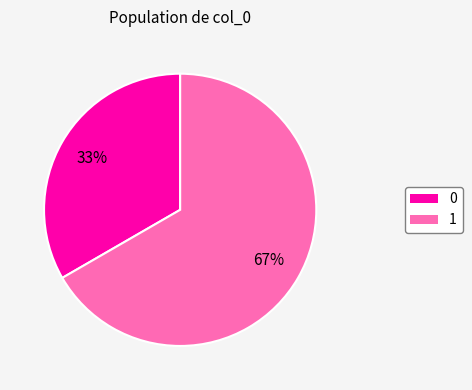

How many segments does this pie chart have?

2